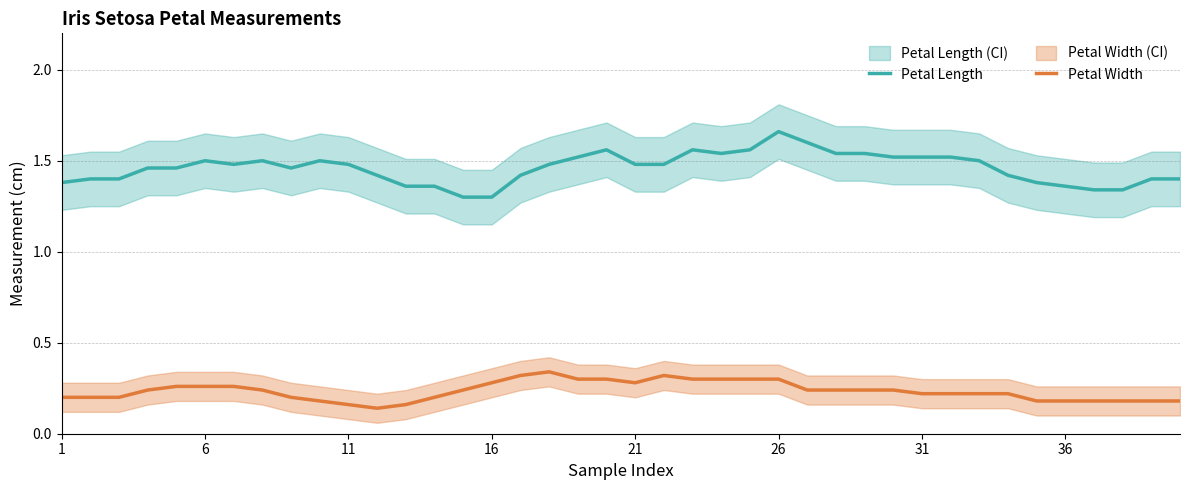

True or false: Petal Length and Petal Width cross at least once.

False